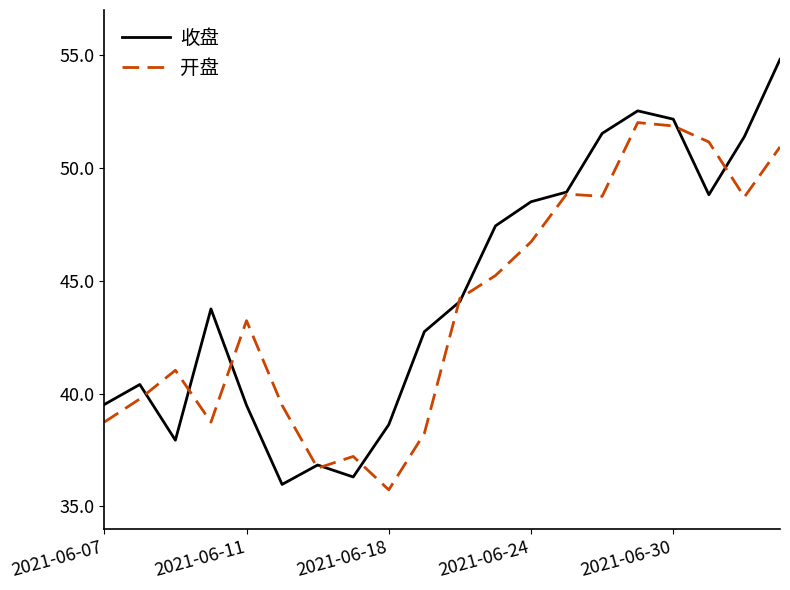

Does the chart display data point markers on the line(s)?

No